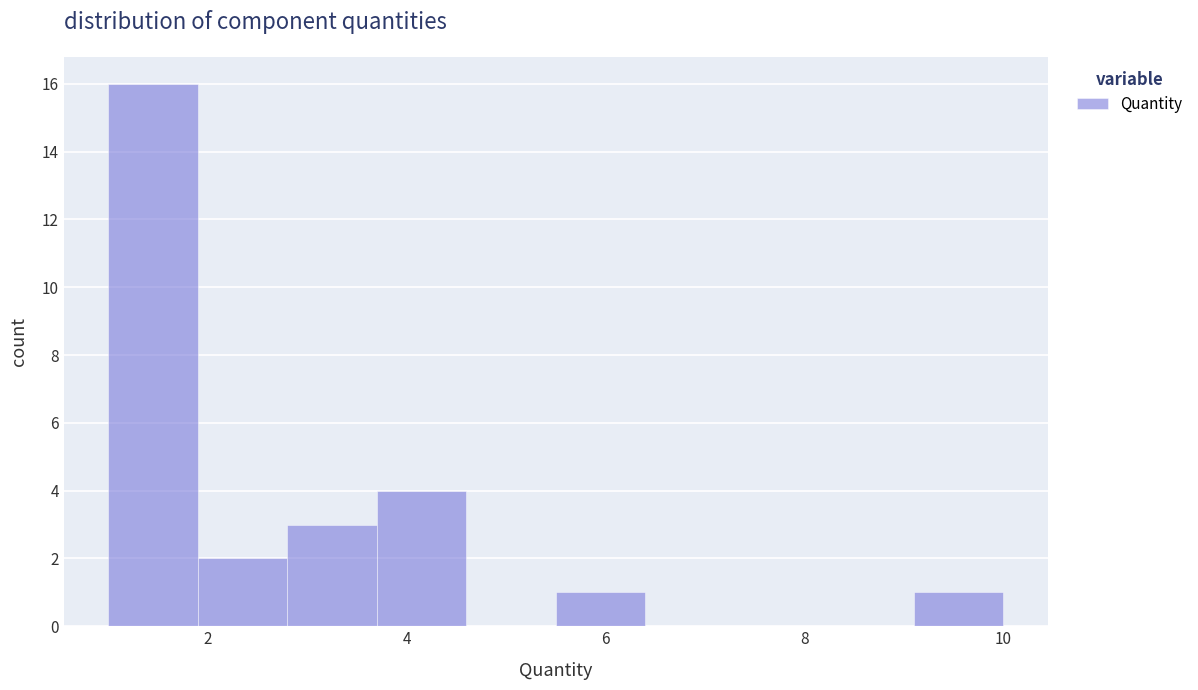

Reading left to right, transcribe this chart: for each bar, give the range it covers on the x-axis and its height. Neither the bar edges nor the heights are printed on the chart, so give them approximately, as read against the axes.

1.0 to 1.9: 16
1.9 to 2.8: 2
2.8 to 3.7: 3
3.7 to 4.6: 4
4.6 to 5.5: 0
5.5 to 6.4: 1
6.4 to 7.3: 0
7.3 to 8.2: 0
8.2 to 9.1: 0
9.1 to 10.0: 1